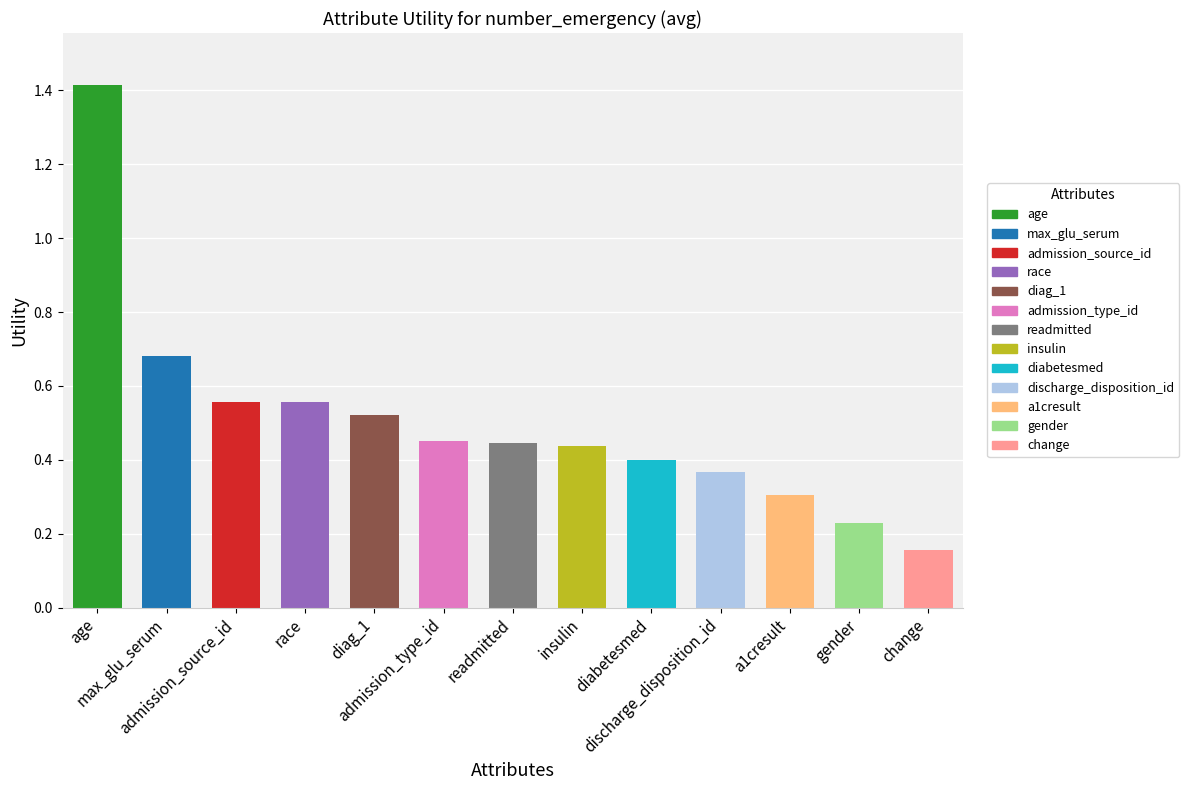

Count the values in the range 0 to 1.

12